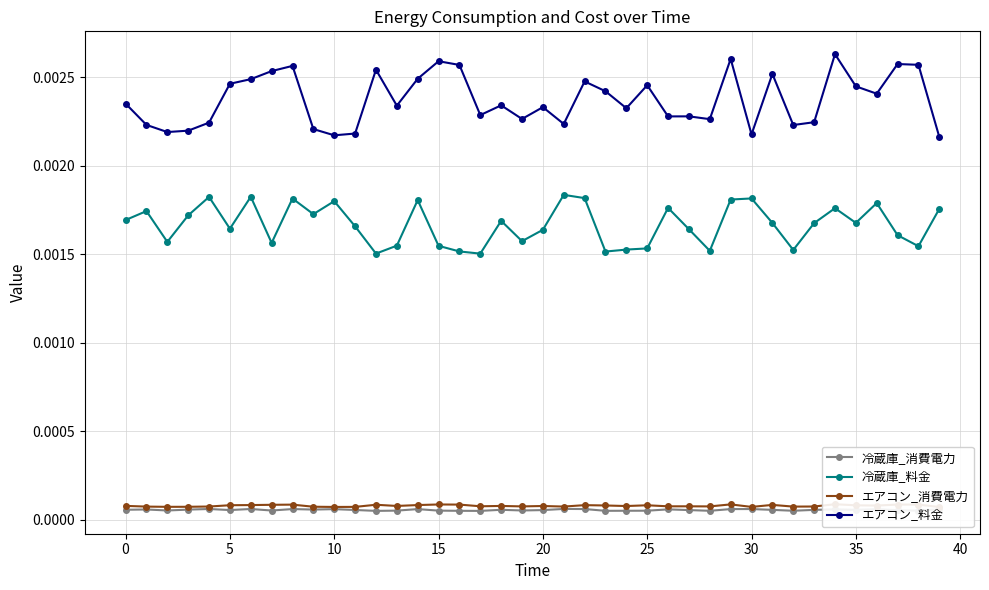

True or false: エアコン_消費電力 and 冷蔵庫_料金 cross at least once.

False